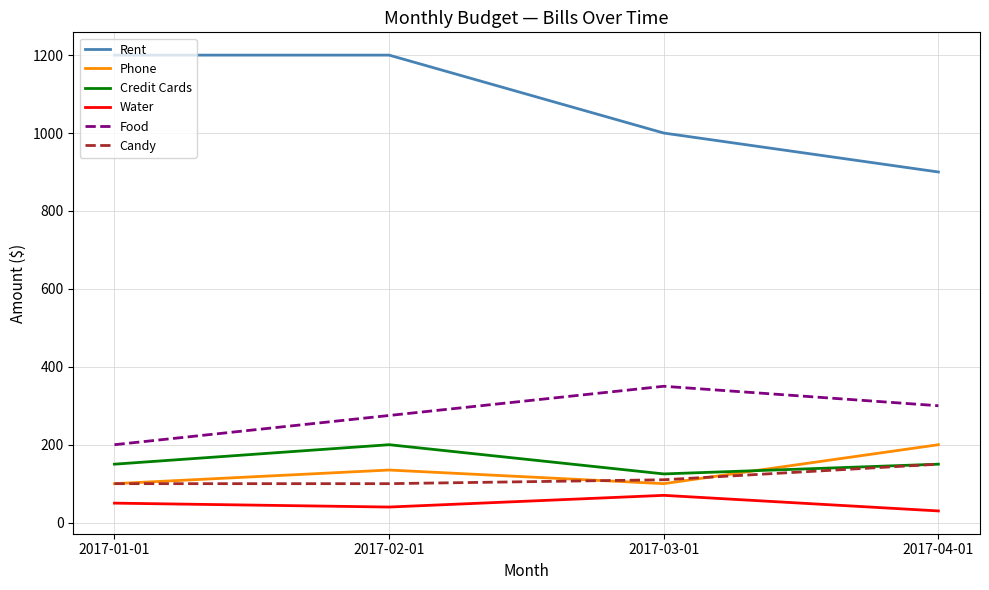

What is the difference between the Rent values at 2017-04-01 and 2017-01-01?

300